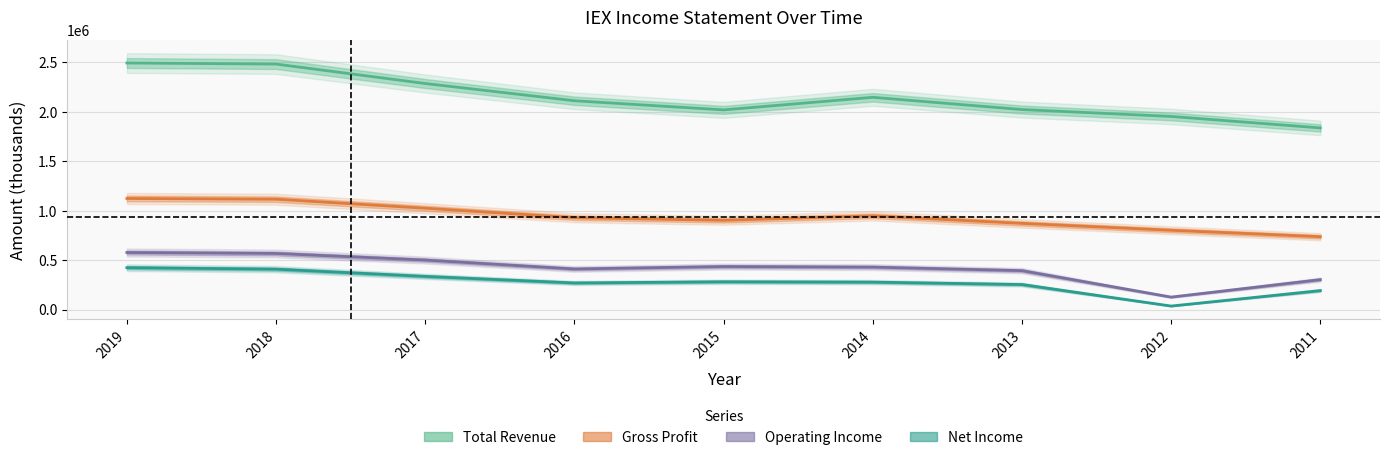

Is this an area chart (filled region under the line)?

No